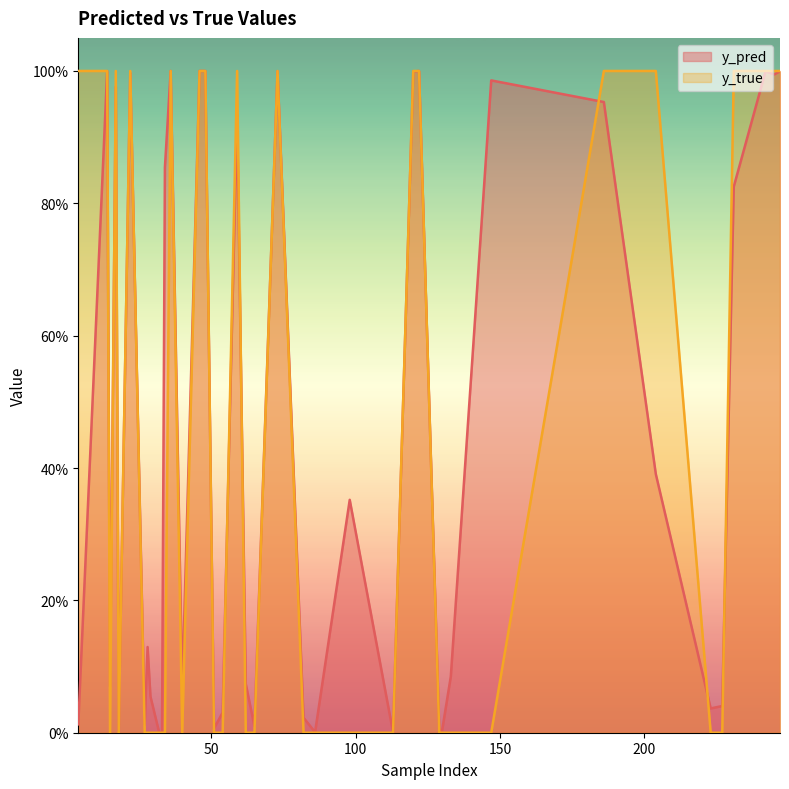

Where is the first local maximum for y_true?

3